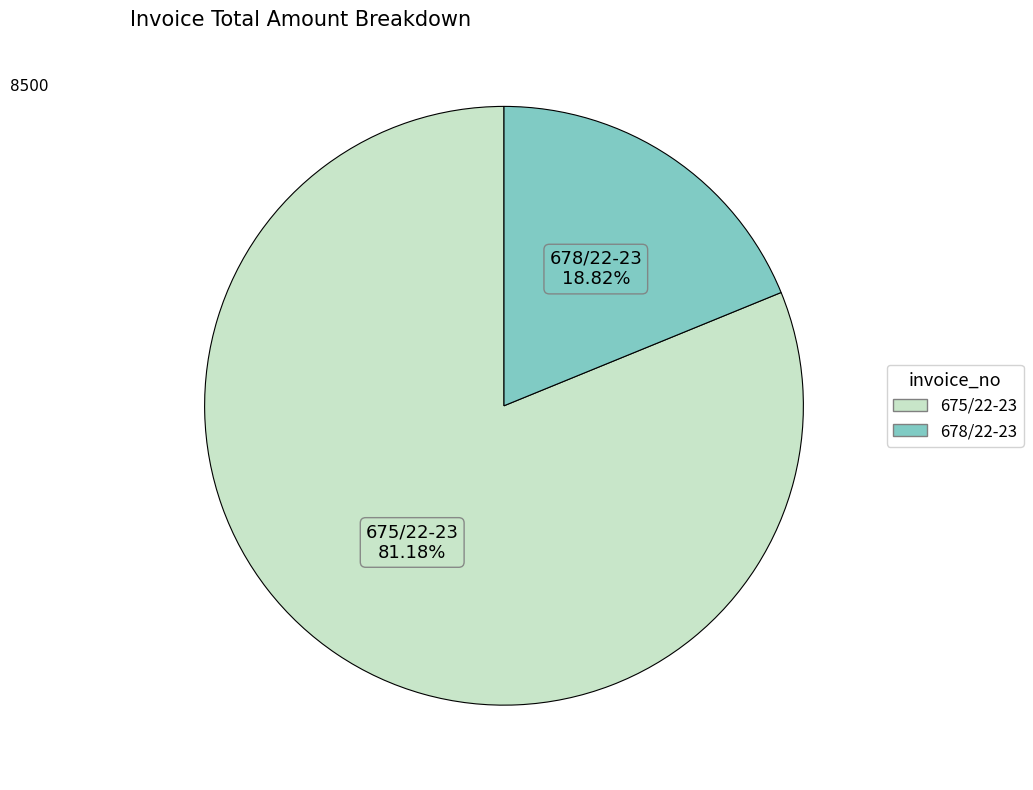

Rank the categories by value from lowest to highest.

678/22-23, 675/22-23